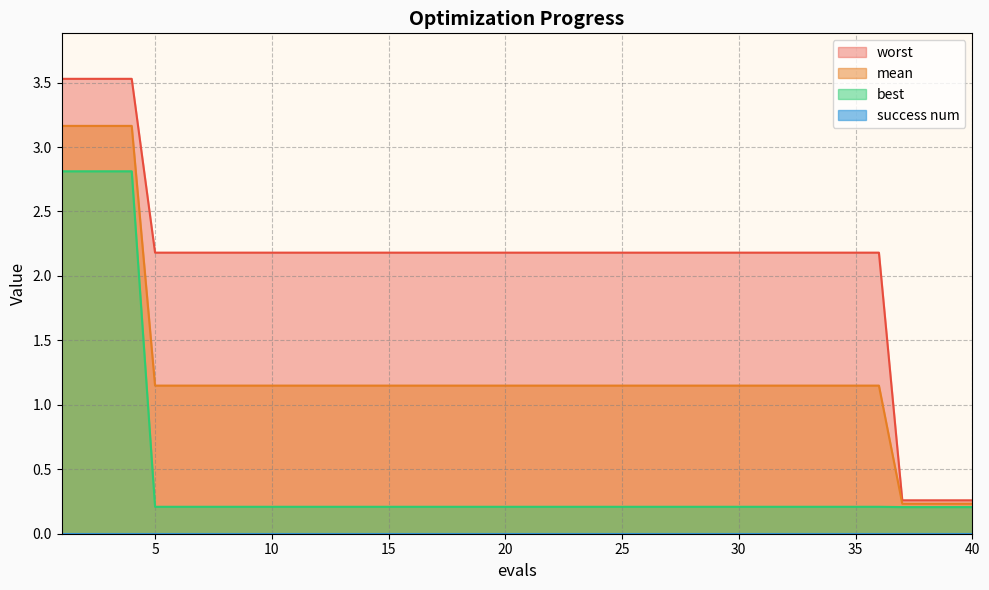

What is the sum of the worst values at 26 and 19?

4.4